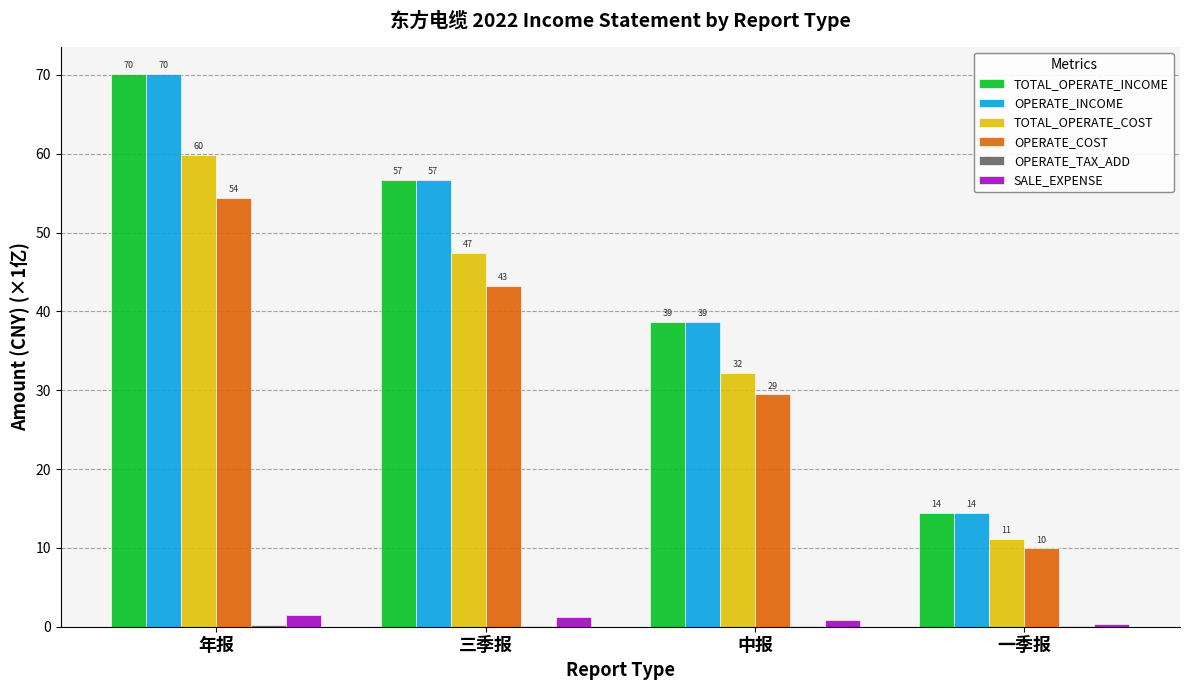

Reading left to right, extract all data points from this chart.

TOTAL_OPERATE_INCOME: 70.1	56.6	38.6	14.4
OPERATE_INCOME: 70.1	56.6	38.6	14.4
TOTAL_OPERATE_COST: 59.8	47.4	32.1	11.1
OPERATE_COST: 54.4	43.3	29.5	9.9
OPERATE_TAX_ADD: 0.2	0.1	0.1	0.1
SALE_EXPENSE: 1.5	1.2	0.8	0.3